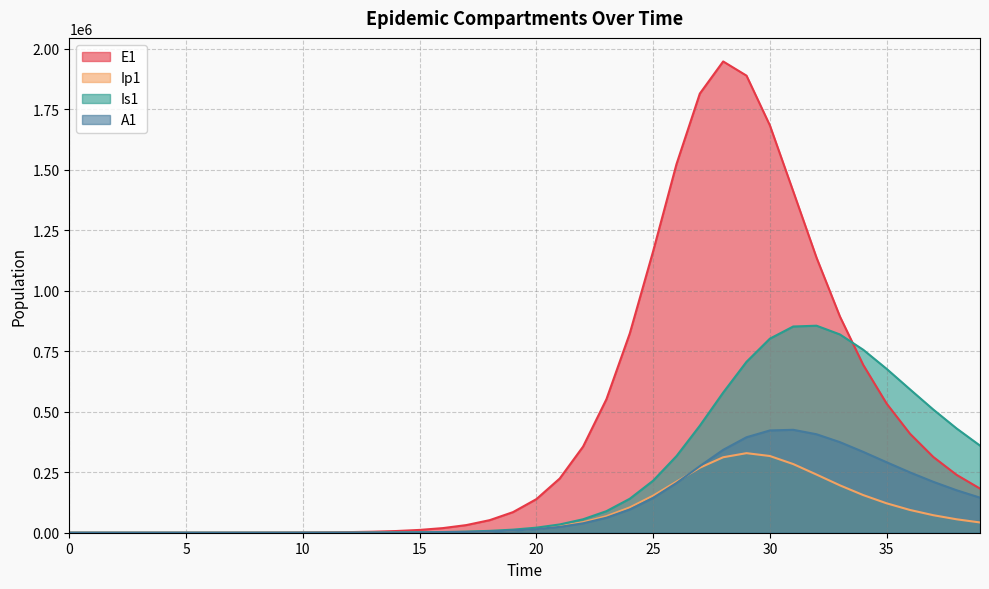

What are all the series names shown in the legend?

E1, Ip1, Is1, A1